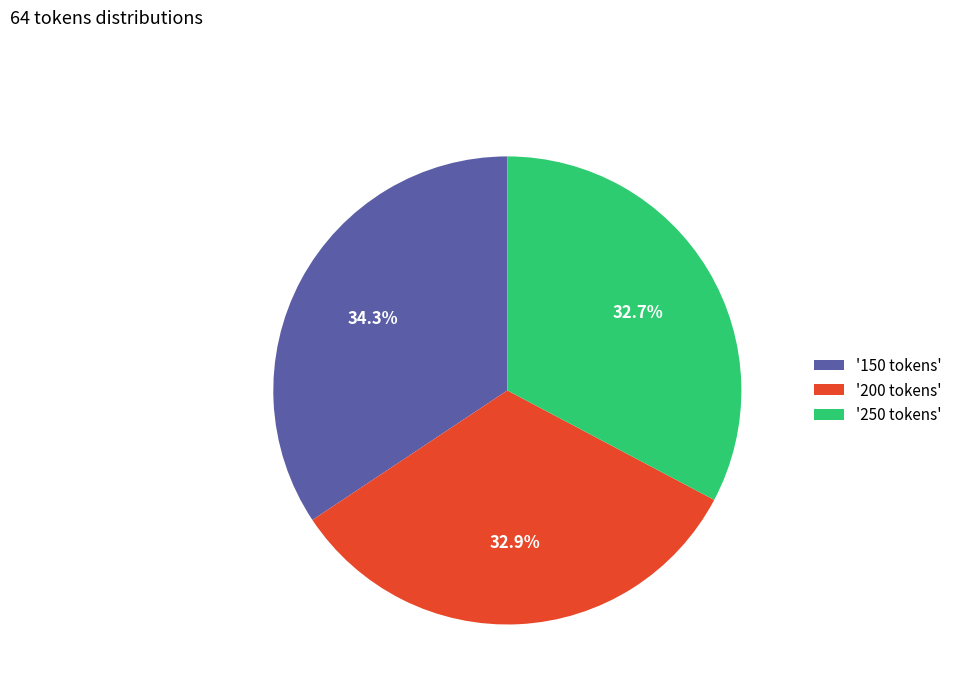

Combined, do '200 tokens' and '250 tokens' account for over 50%?

Yes